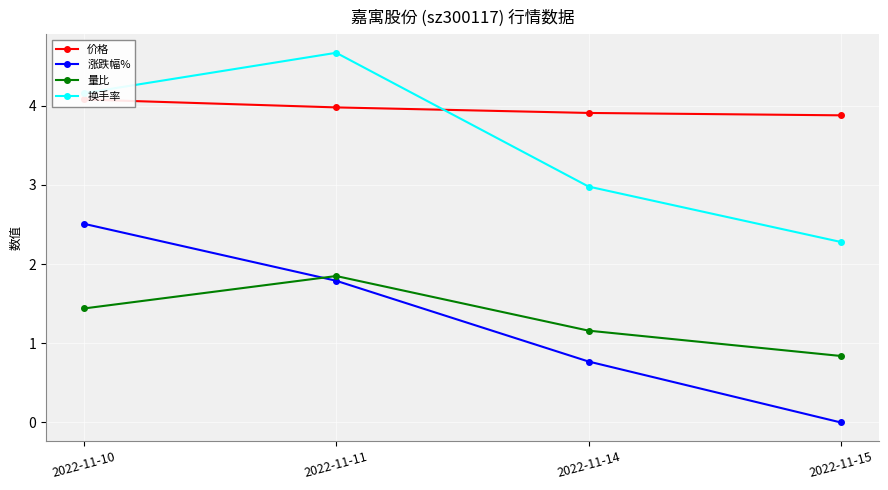

What is the value of the 换手率 point at the 2nd from the left?

4.7